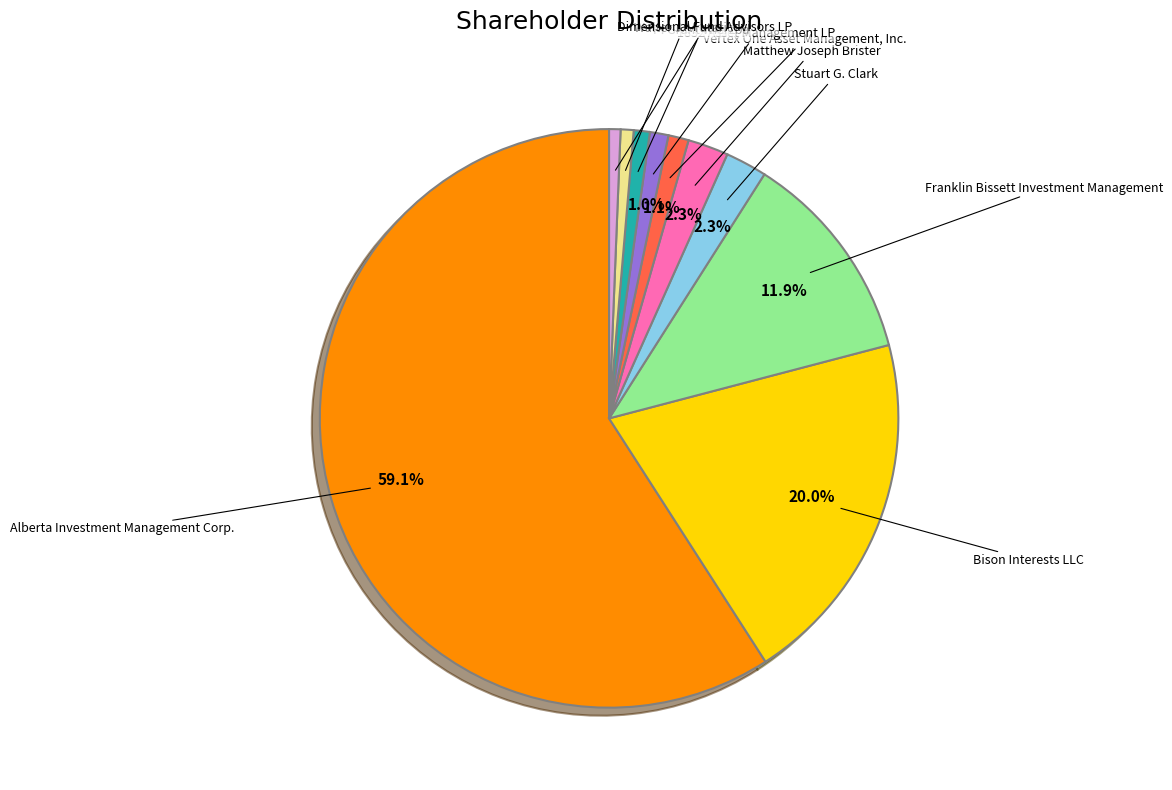

How many segments does this pie chart have?

10